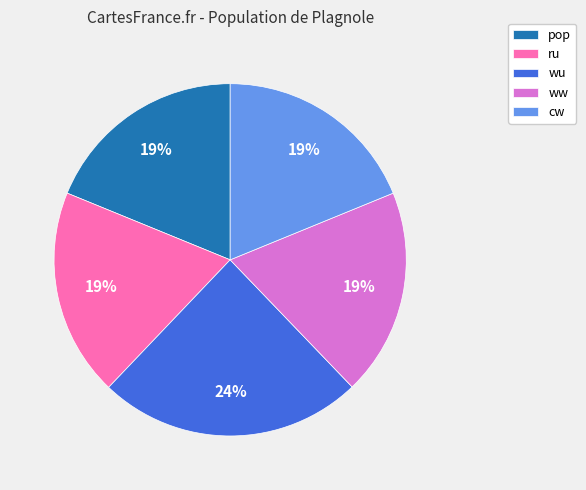

Count the number of slices in the pie.

5